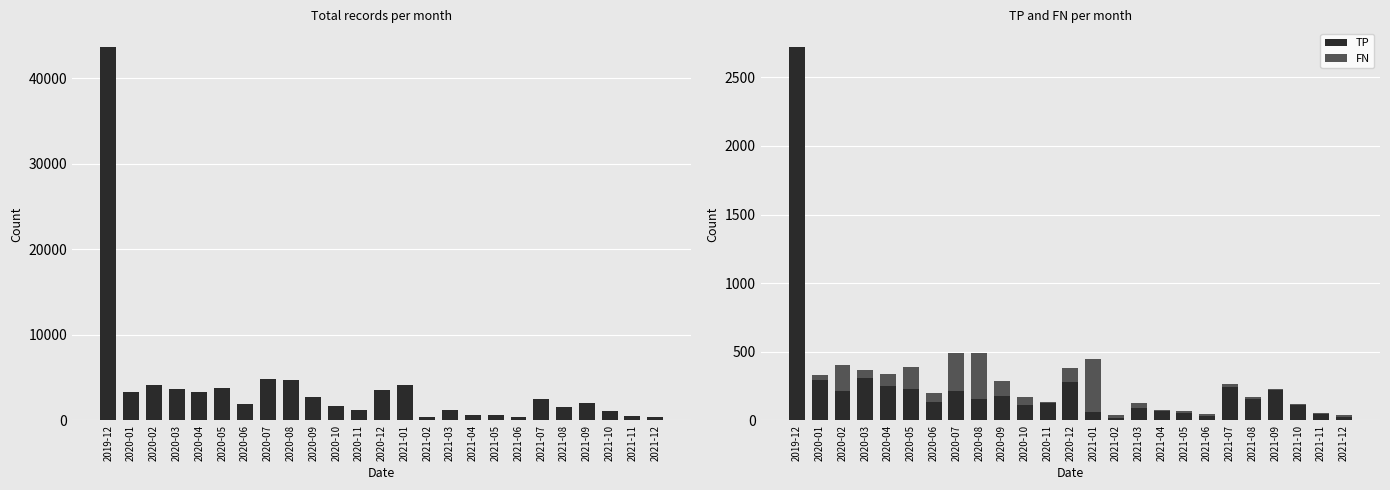

At which category is the sum across all series the highest?

2019-12